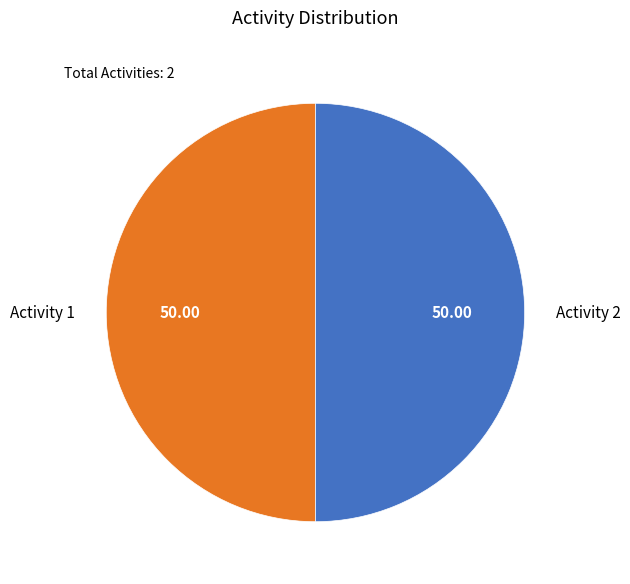

Is it true that Activity 2 is 37% of the pie?

False